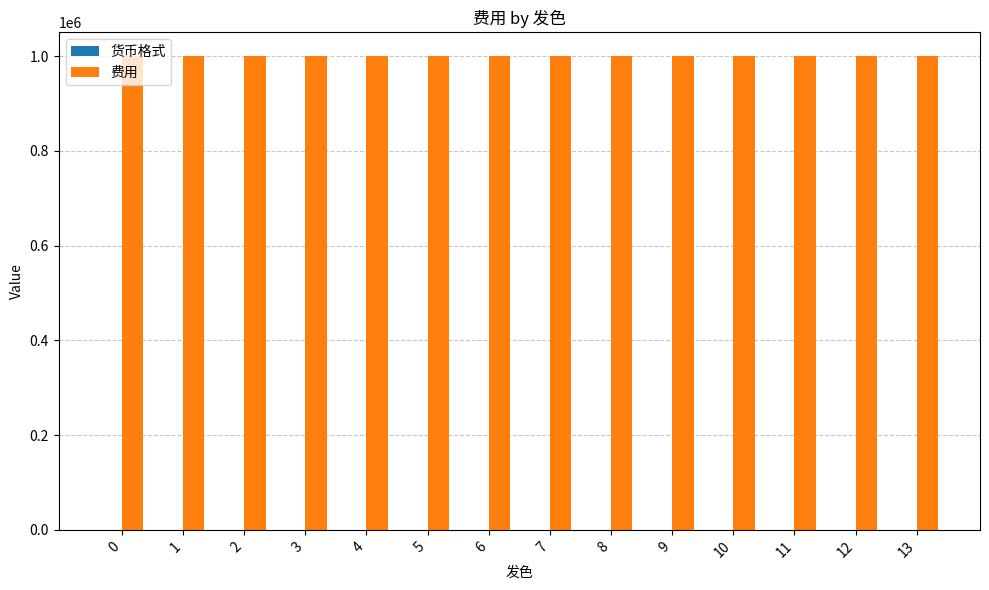

How many bars are there in total?

28